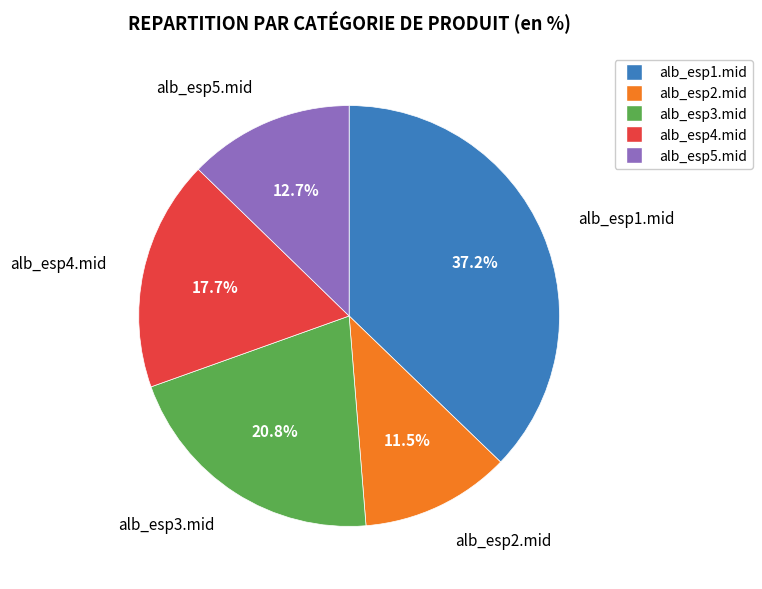

How many slices are in this pie chart?

5